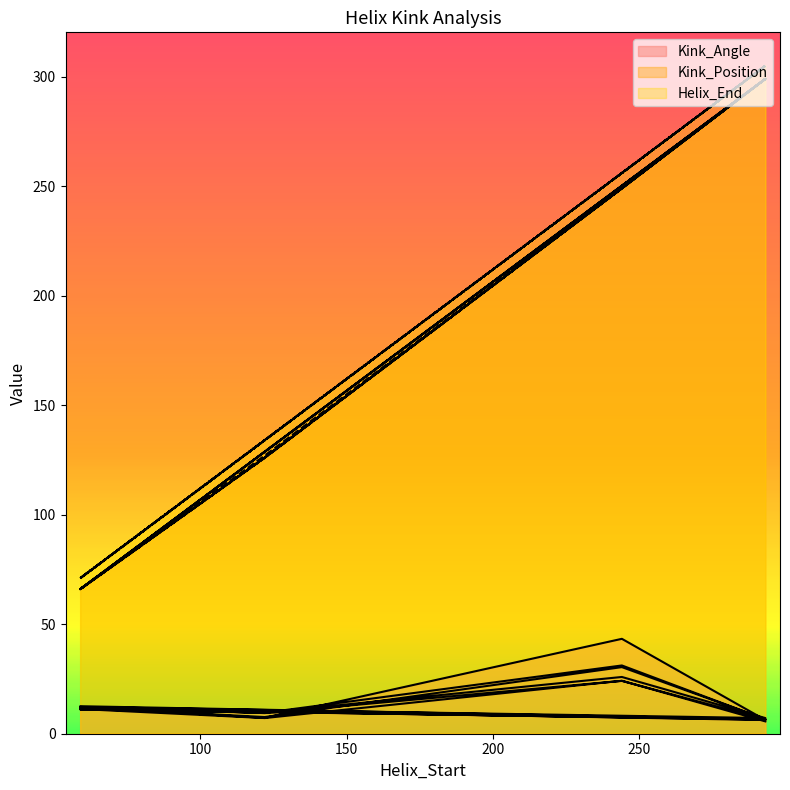

In Kink_Position, how many points are lower than both neighbors (excluding endpoints)?

5